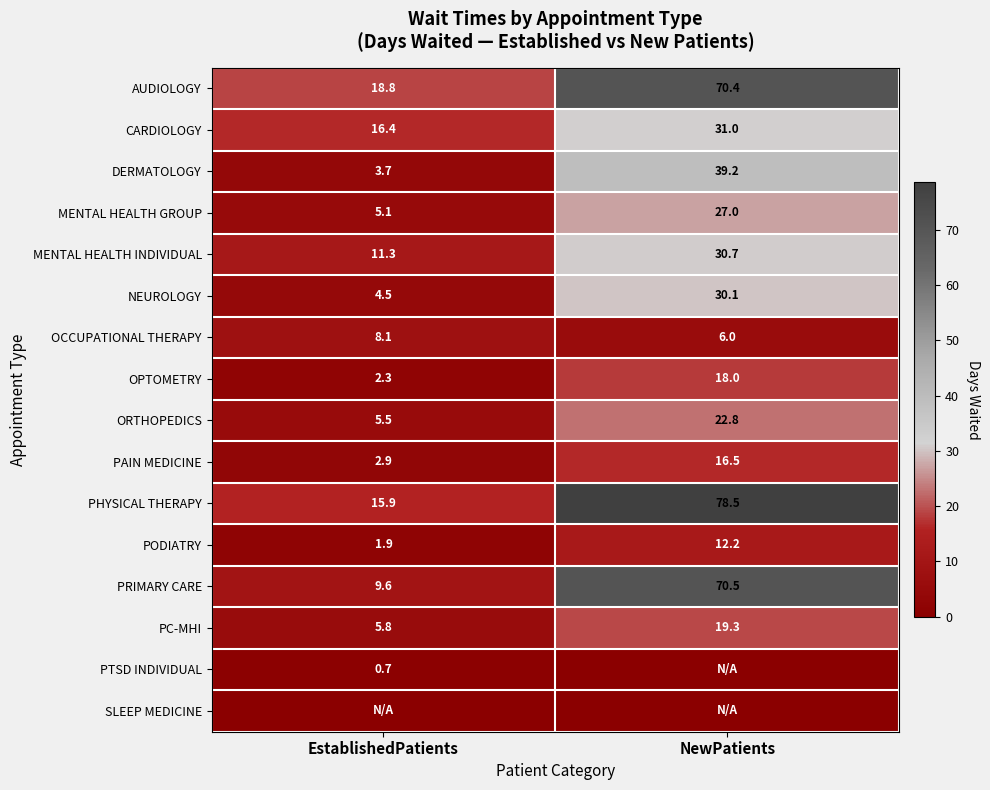

Which label corresponds to the smallest value in the chart?

NewPatients